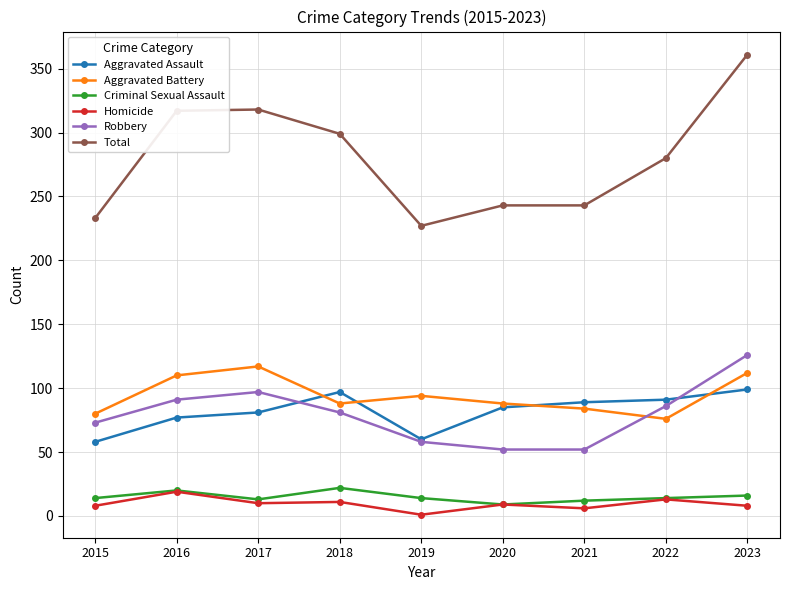

Read the Aggravated Battery value at 2022, to the nearest 5.

75